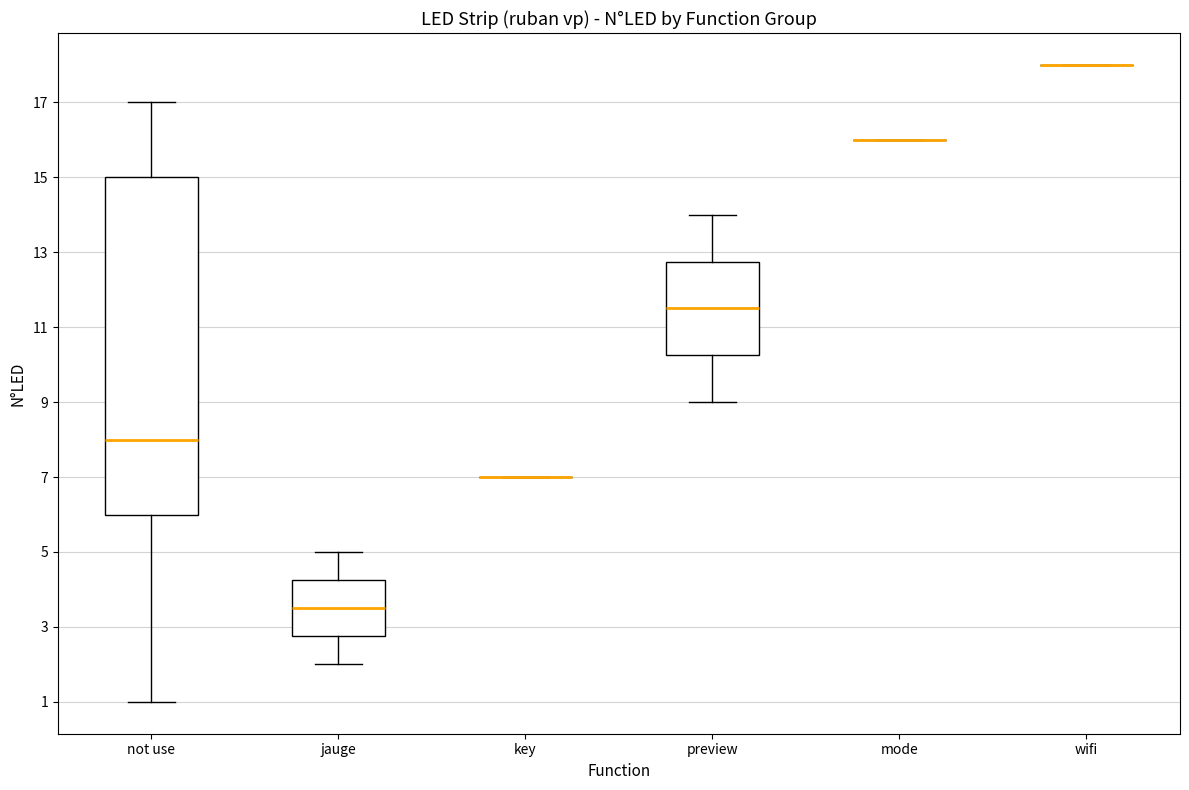

Reading left to right, read every box against the y-axis: the position of its median line, the range the box covers, and the ends of its whiskers. The values are not printed on the chart, so give them approximately, as read against the axis.

not use: median 8.0, box 6.0 to 15.0, whiskers 1.0 to 17.0
jauge: median 3.6, box 2.8 to 4.2, whiskers 2.0 to 5.0
key: box collapsed to a line at 7.0, whiskers 7.0 to 7.0
preview: median 11.6, box 10.2 to 12.8, whiskers 9.0 to 14.0
mode: box collapsed to a line at 16.0, whiskers 16.0 to 16.0
wifi: box collapsed to a line at 18.0, whiskers 18.0 to 18.0